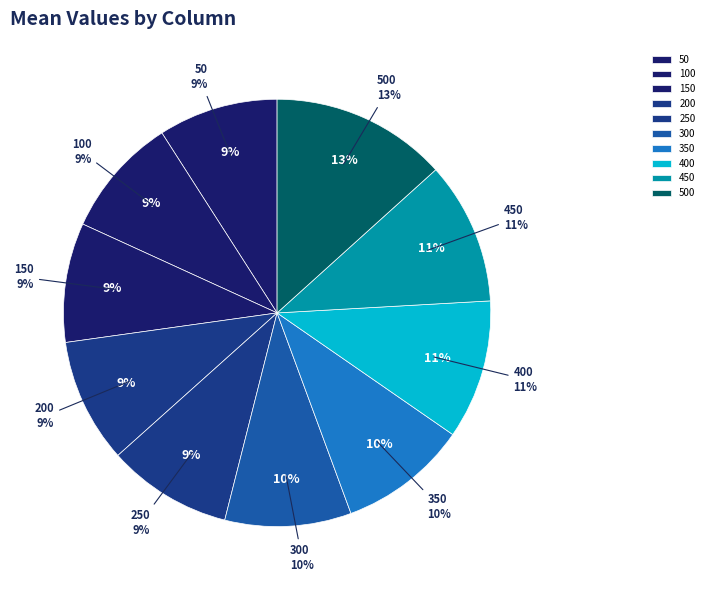

Is 300 the majority of the pie?

No